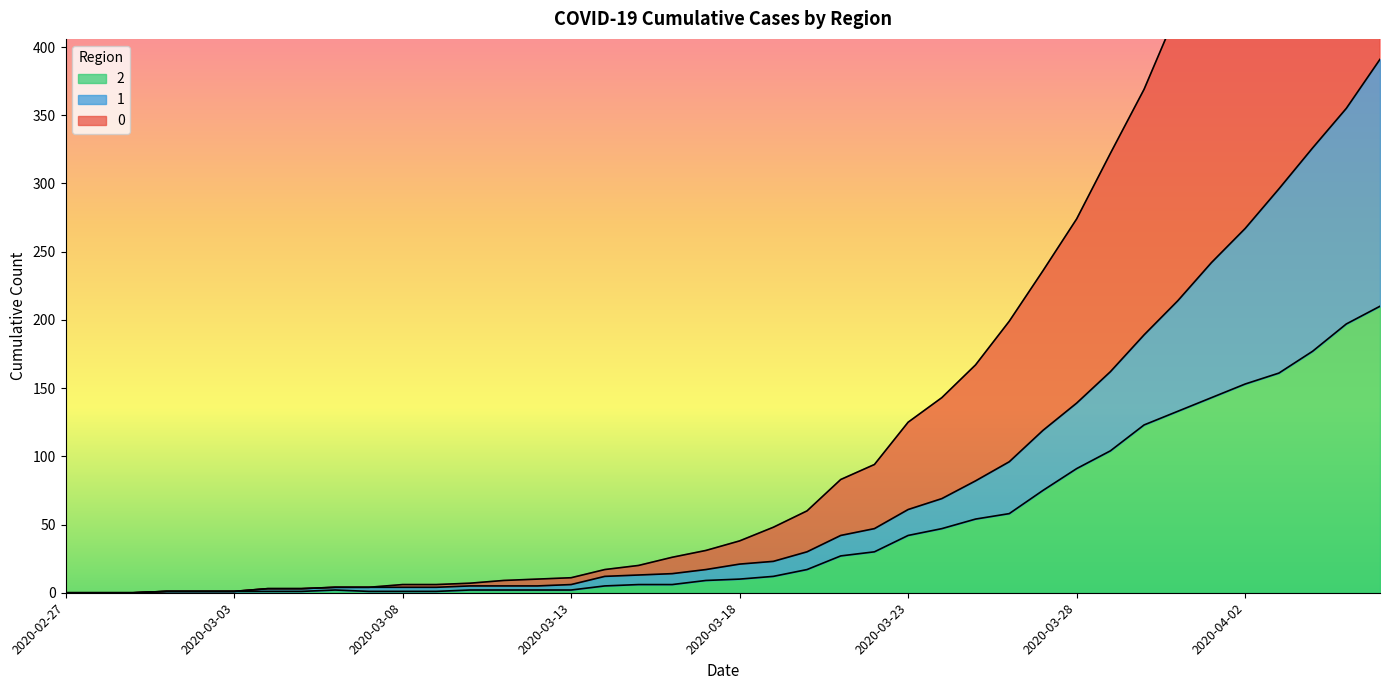

The value of 2 at 2020-02-27 is 0. True or false?

True